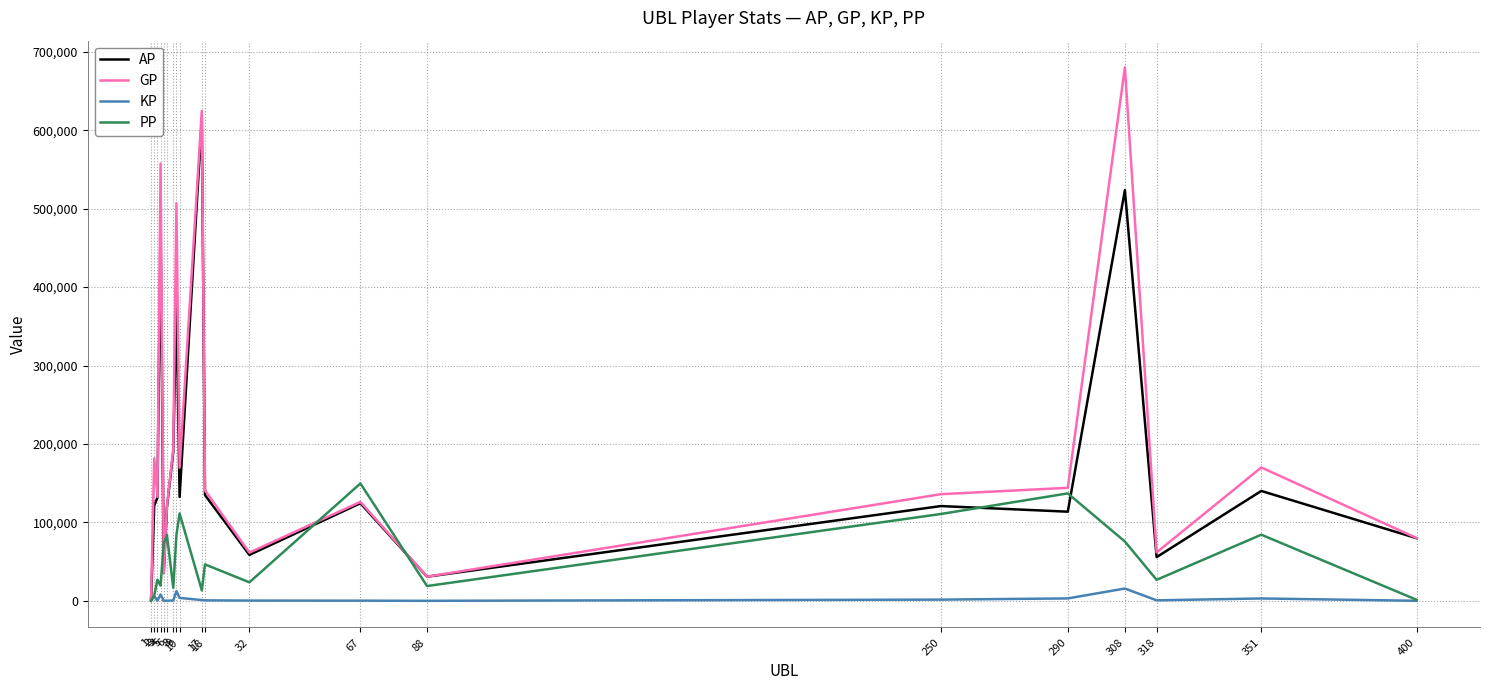

Which series changed the most between 6 and 17?

GP